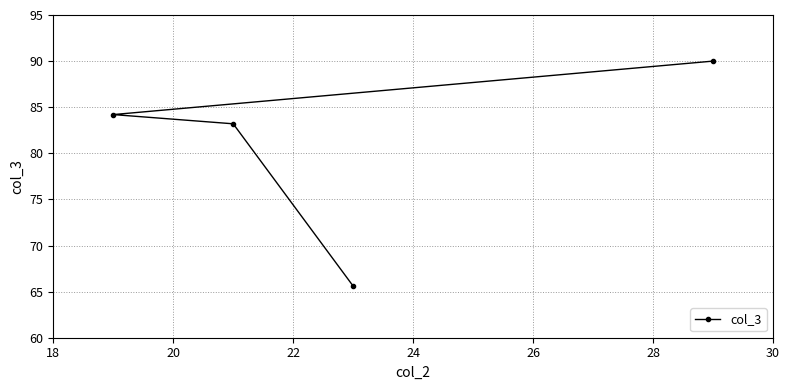

How many data points are above 84?

2